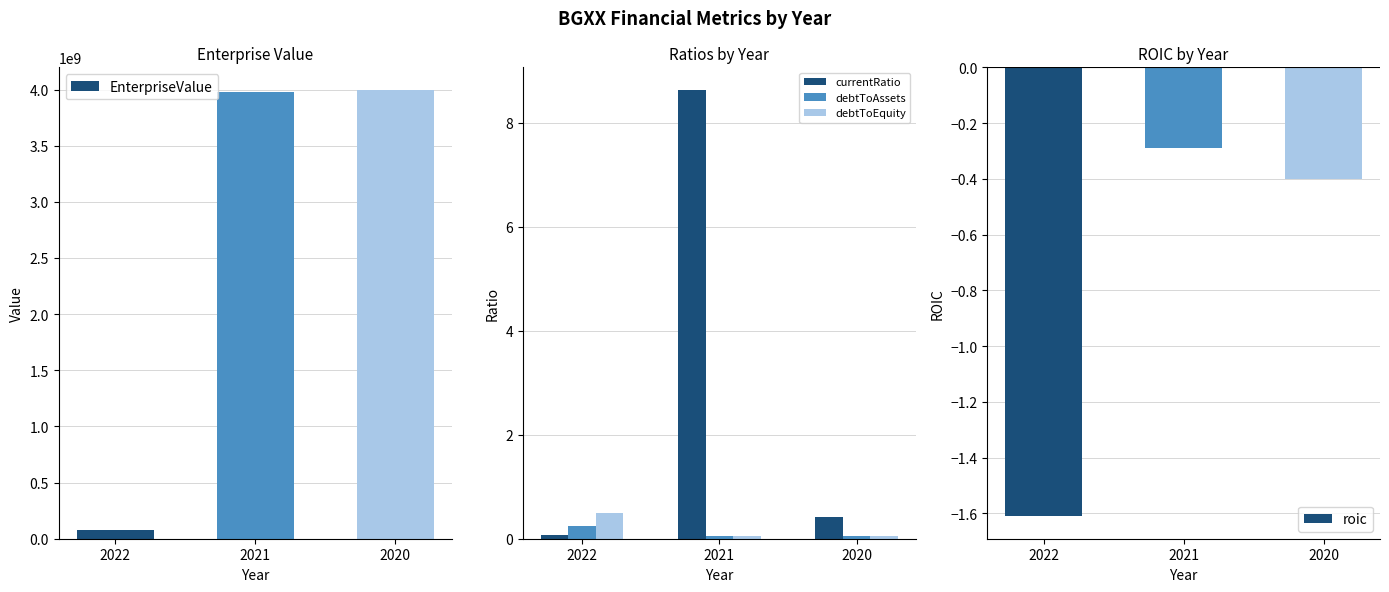

Rank the series at 2022 from lowest to highest value.

roic, currentRatio, debtToAssets, debtToEquity, EnterpriseValue